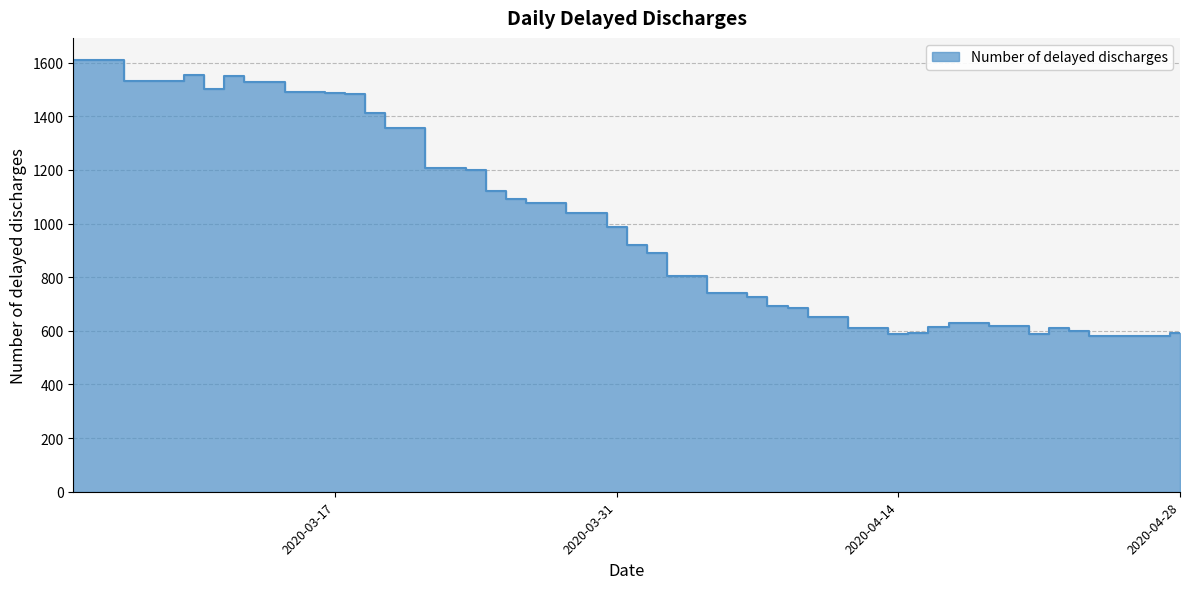

Reading left to right, what are all the values shown in this chart?

2020-03-04=1612	2020-03-09=1533	2020-03-10=1553	2020-03-11=1502	2020-03-12=1549	2020-03-13=1528	2020-03-16=1492	2020-03-17=1487	2020-03-18=1483	2020-03-19=1411	2020-03-20=1358	2020-03-23=1209	2020-03-24=1200	2020-03-25=1120	2020-03-26=1090	2020-03-27=1075	2020-03-30=1041	2020-03-31=987	2020-04-01=921	2020-04-02=890	2020-04-03=805	2020-04-06=740	2020-04-07=725	2020-04-08=692	2020-04-09=687	2020-04-10=652	2020-04-13=611	2020-04-14=589	2020-04-15=591	2020-04-16=616	2020-04-17=628	2020-04-20=619	2020-04-21=587	2020-04-22=610	2020-04-23=600	2020-04-24=582	2020-04-27=580	2020-04-28=591